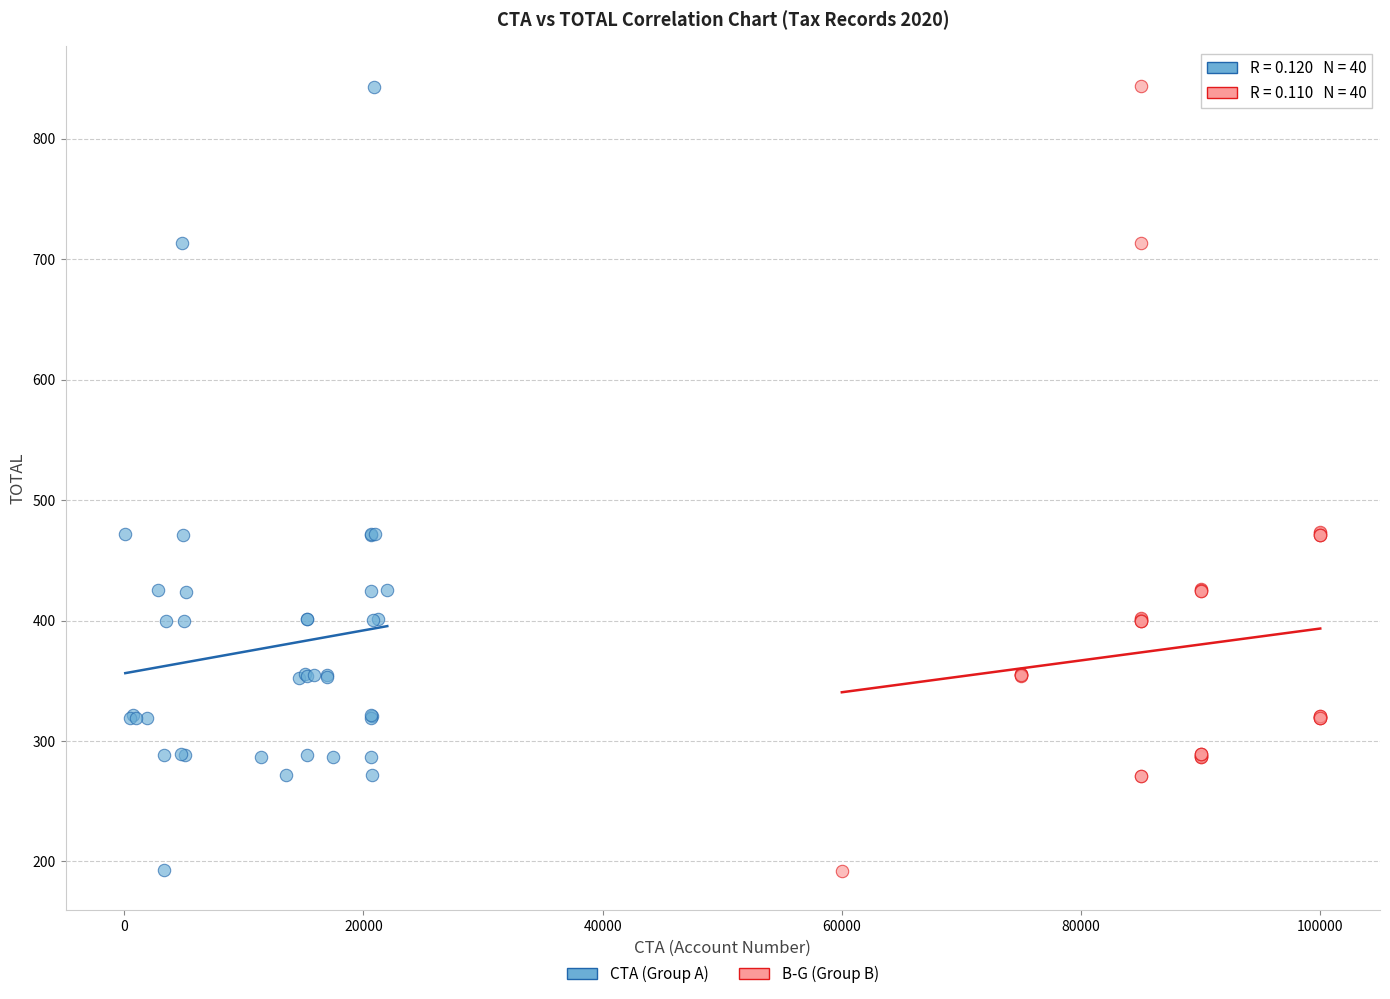

Which series has the widest spread of Y values?

B-G (Group B)